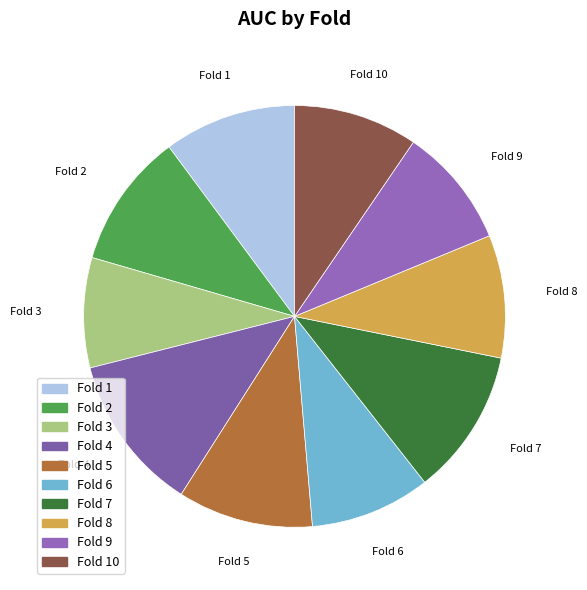

What is the smallest slice in the pie chart?

3